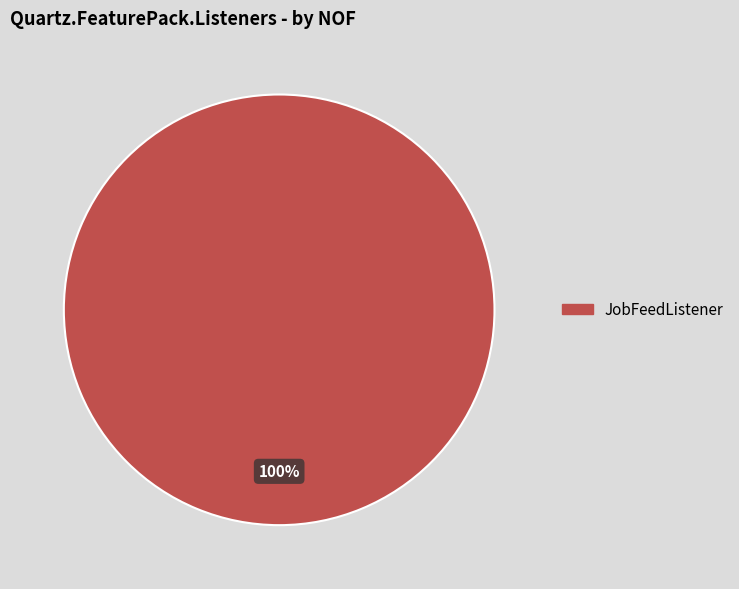

Is there any slice that represents more than half of the pie?

Yes